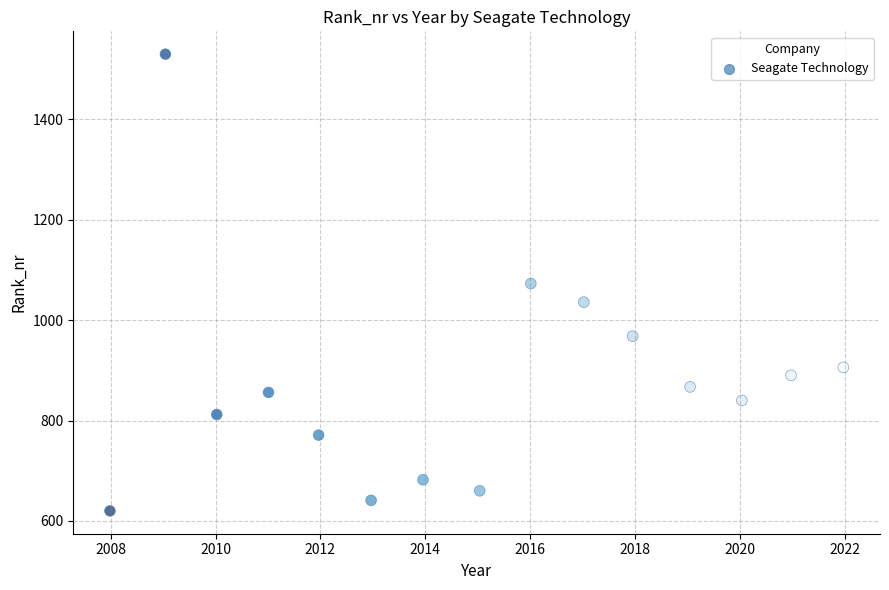

What is the range of Y values (max minus min)?

910